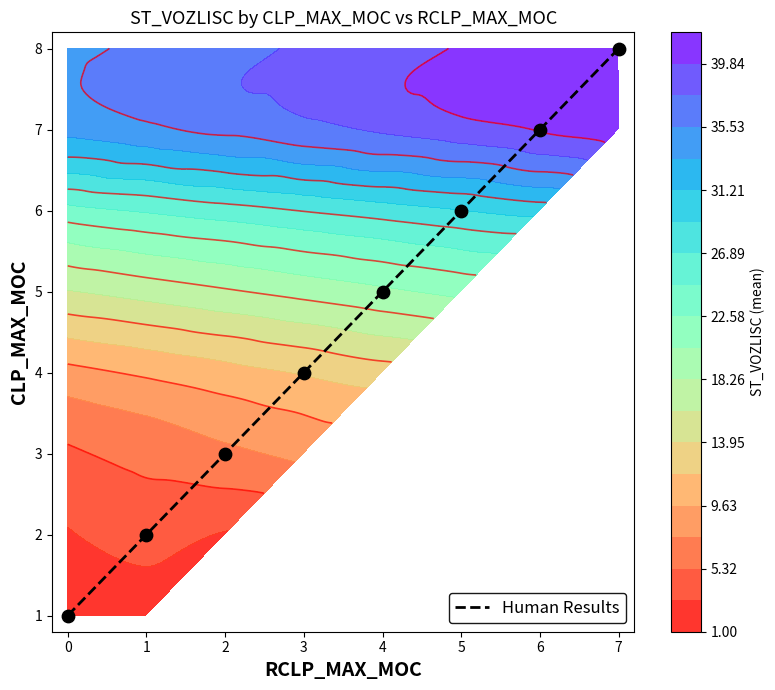

Rank the categories by Human Results value from lowest to highest.

0, 1, 2, 3, 4, 5, 6, 7